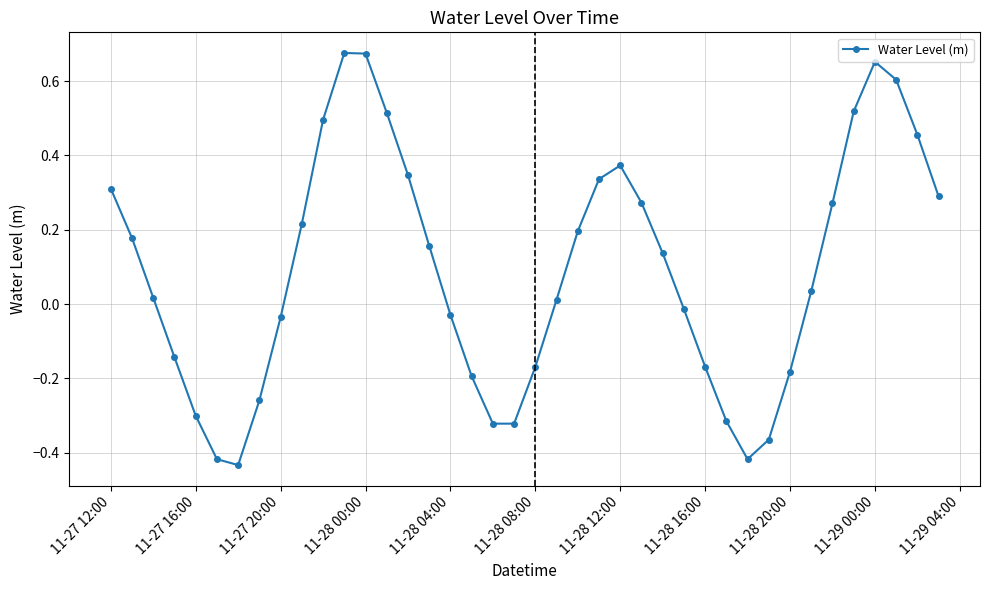

How many interior local valleys (lower than both neighbors) does the data have?

3